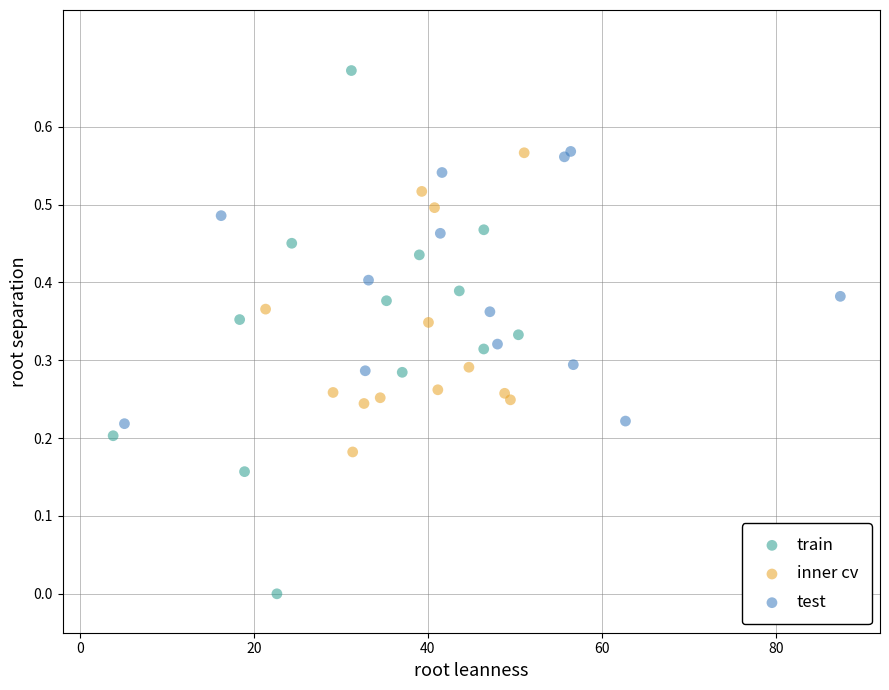

Which series reaches the maximum Y coordinate?

train